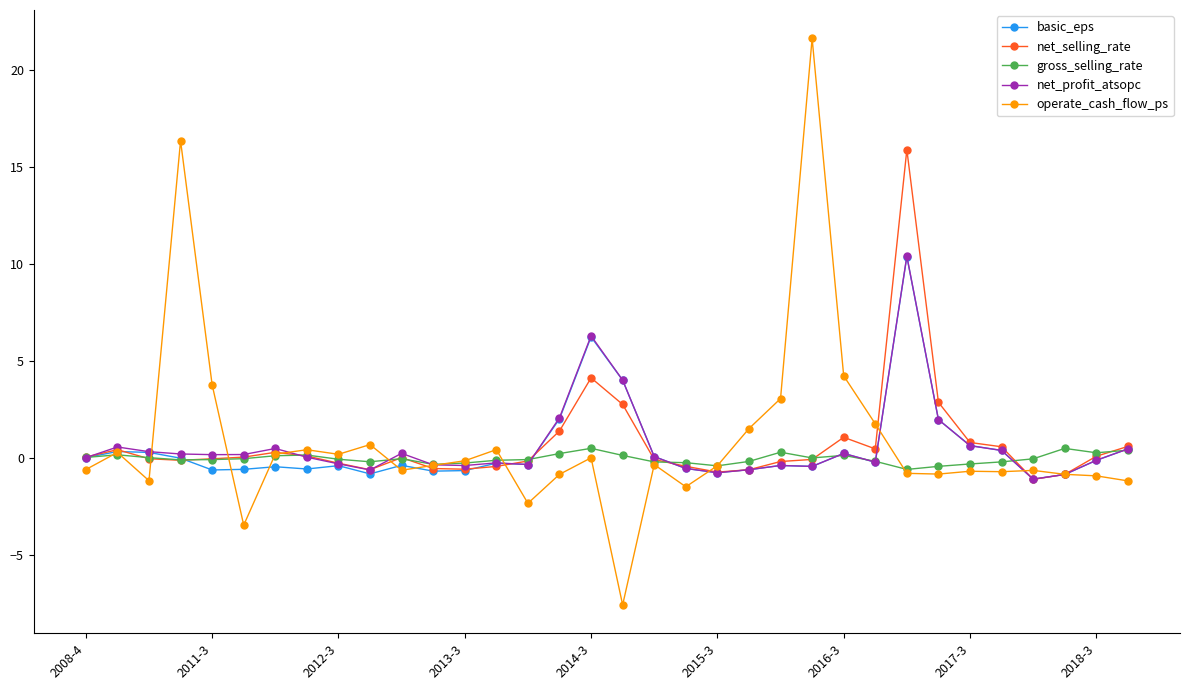

True or false: net_selling_rate has more than 2 interior local peaks.

True